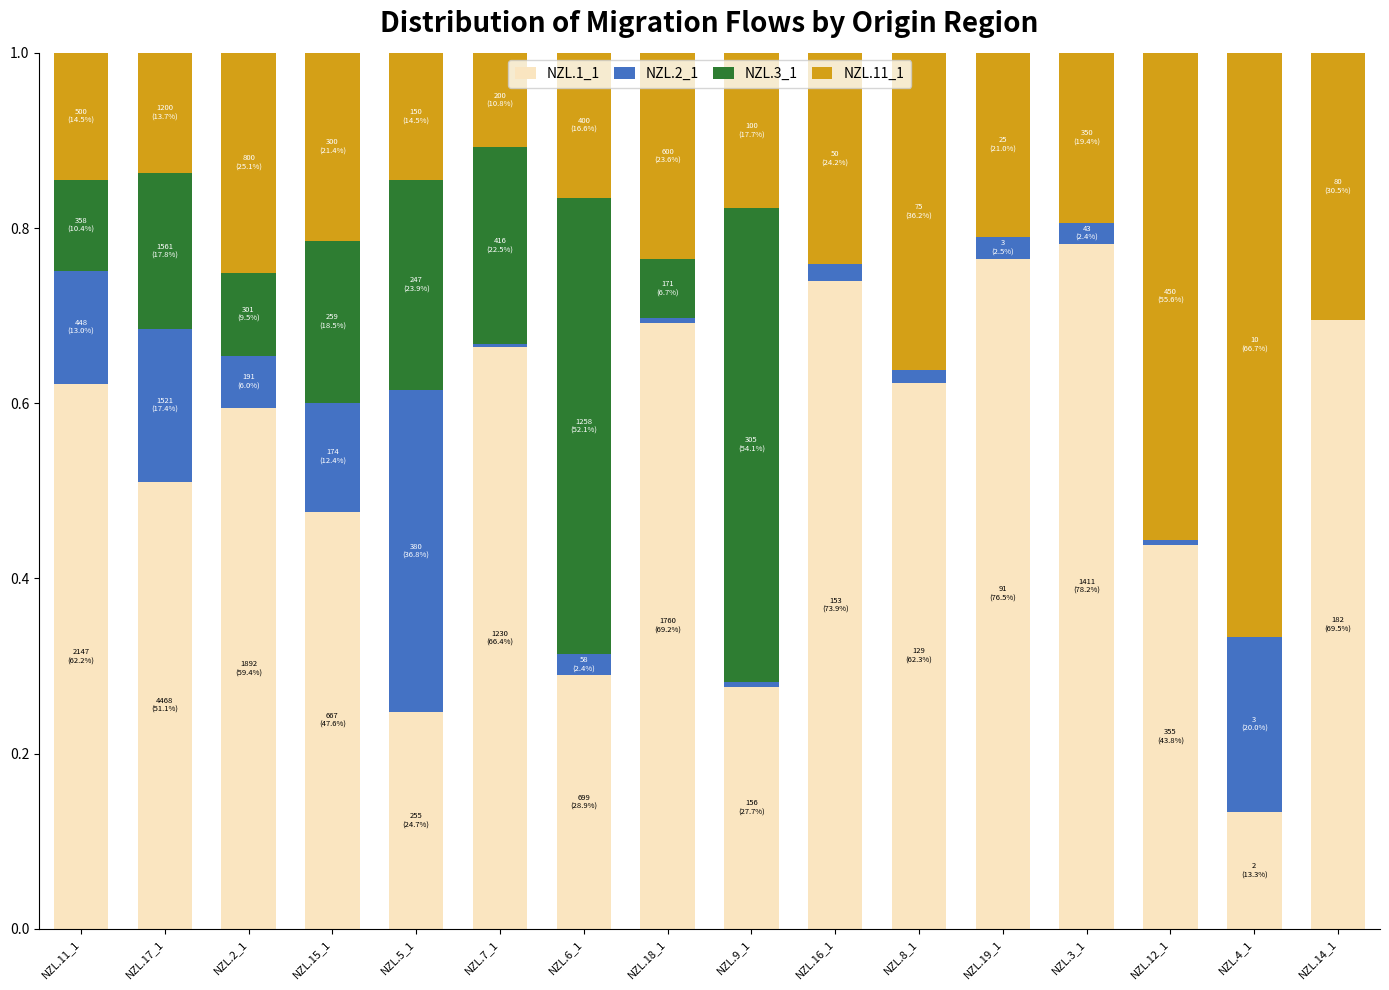

What is the total value across all series at NZL.3_1?

1.0